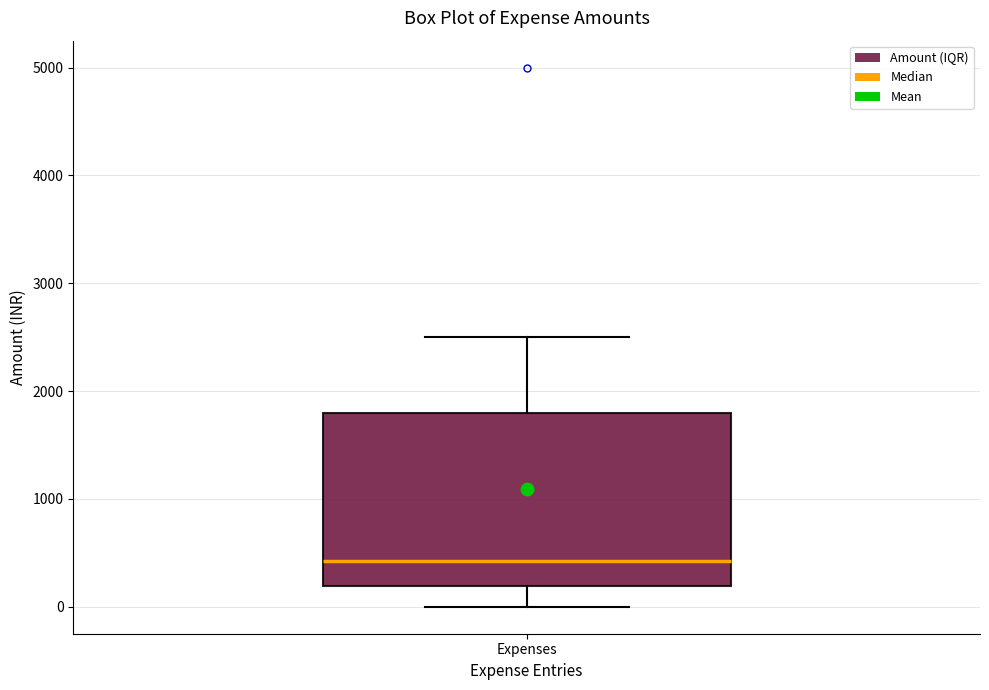

Transcribe this box plot: give where the median line is, the range the box spans, and where the two whiskers end, as read against the y-axis. The values are not printed on the chart, so give them approximately, as read against the axis.

median 400, box 200 to 1800, whiskers 0 to 2500